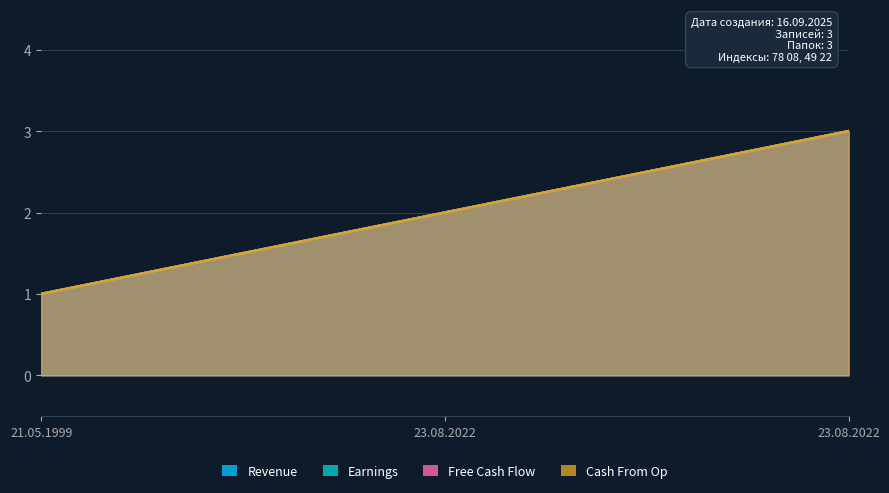

Reading right to left, what are all the values shown in this chart?

Revenue: 23.08.2022=3	23.08.2022=2	21.05.1999=1
Earnings: 23.08.2022=3	23.08.2022=2	21.05.1999=1
Free Cash Flow: 23.08.2022=3	23.08.2022=2	21.05.1999=1
Cash From Op: 23.08.2022=3	23.08.2022=2	21.05.1999=1